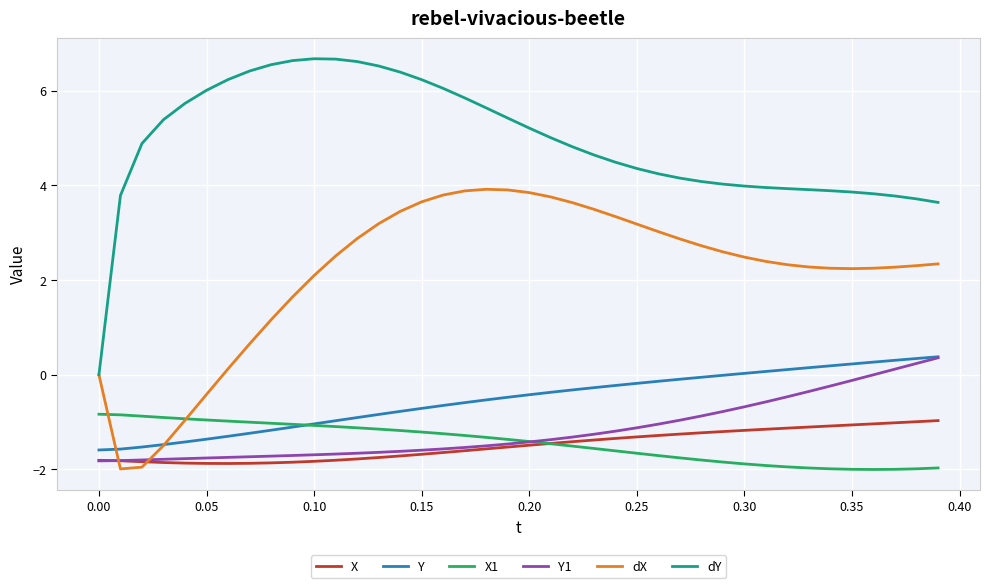

Which series has the widest spread of values?

dY